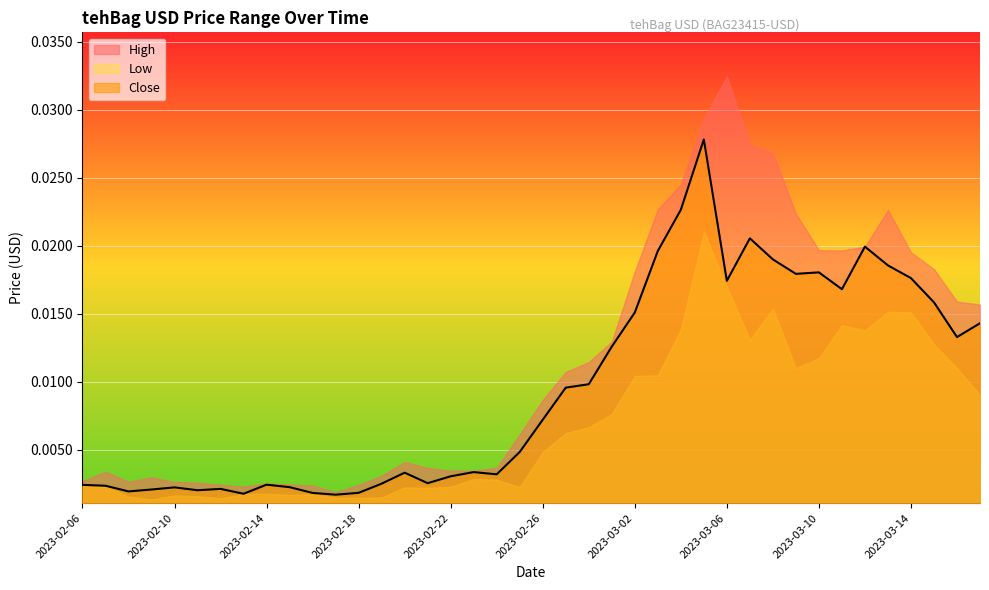

True or false: High and Close intersect in this chart.

False